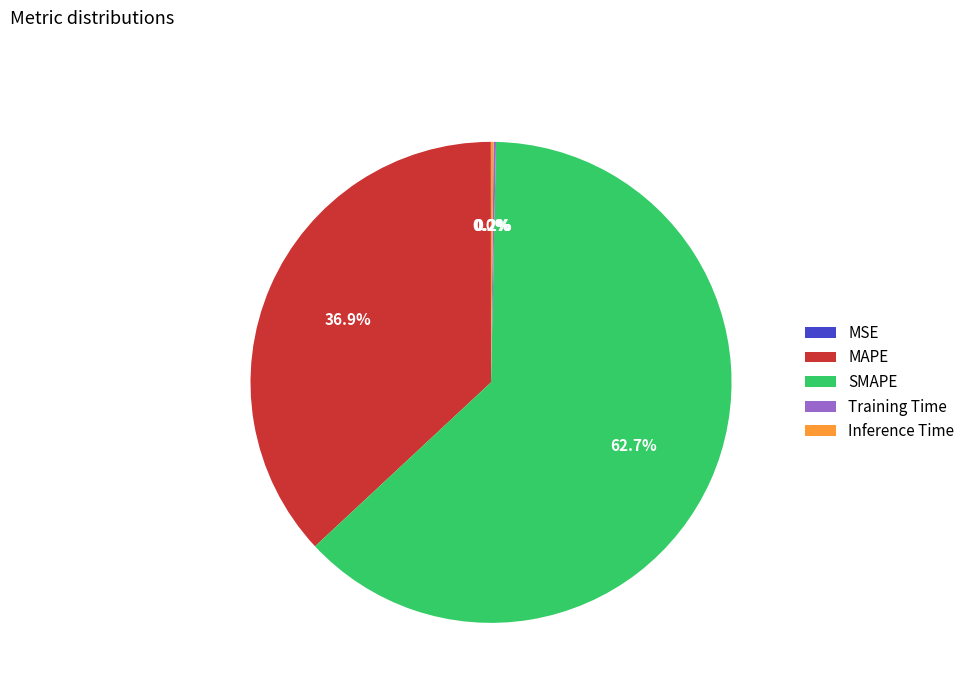

Which category has the biggest portion of the pie?

SMAPE